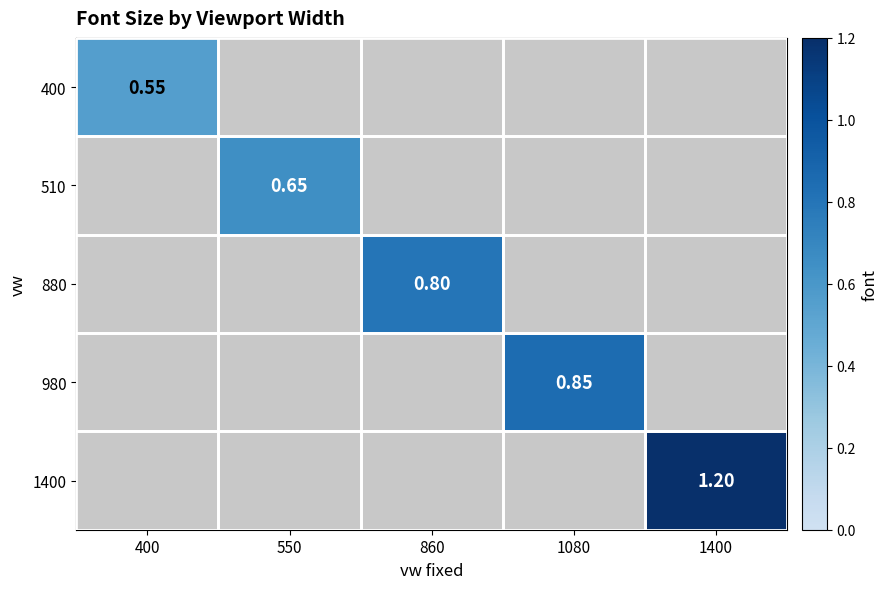

At how many categories does at least one series exceed 1?

1